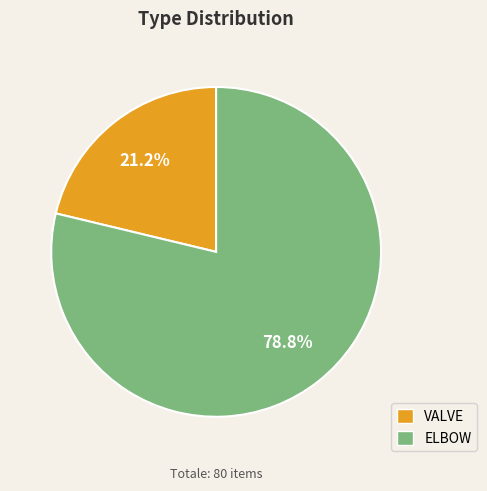

Combined, do VALVE and ELBOW account for over 50%?

Yes